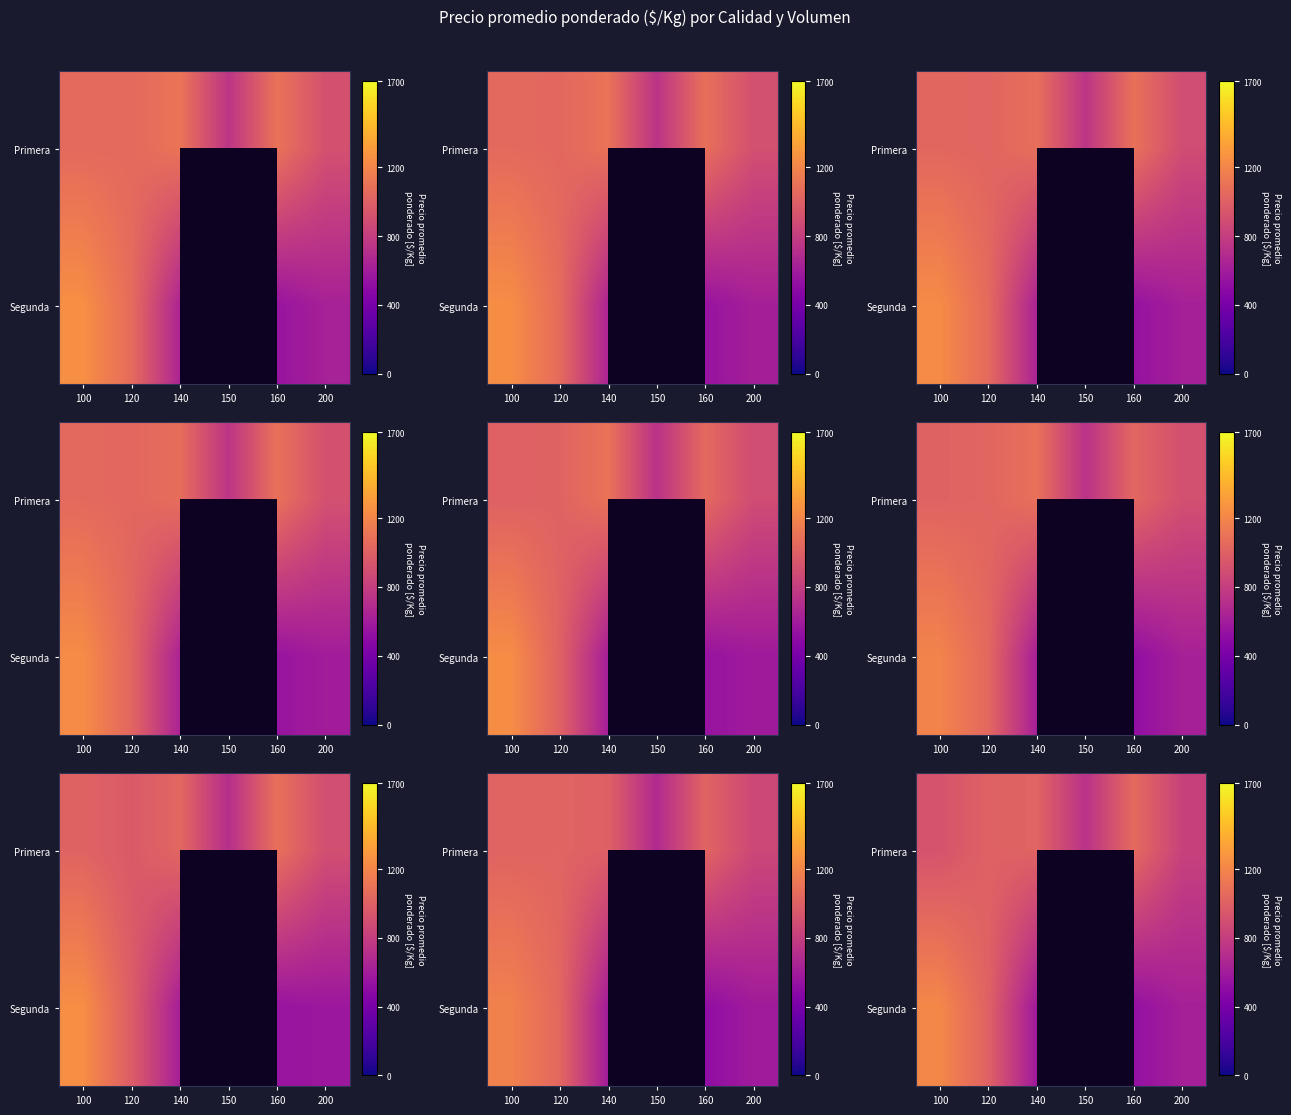

At which category is the sum across all series the highest?

100